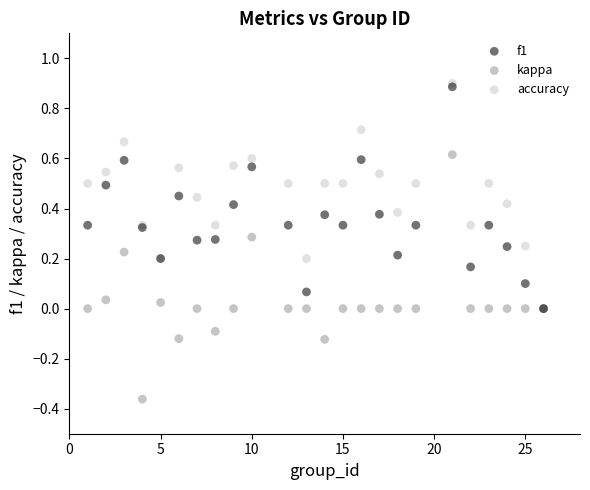

What are all the series names shown in the legend?

f1, kappa, accuracy